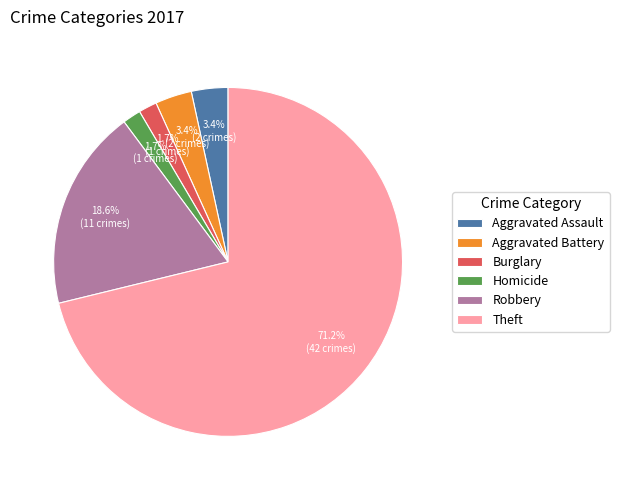

Which category has the biggest portion of the pie?

Theft